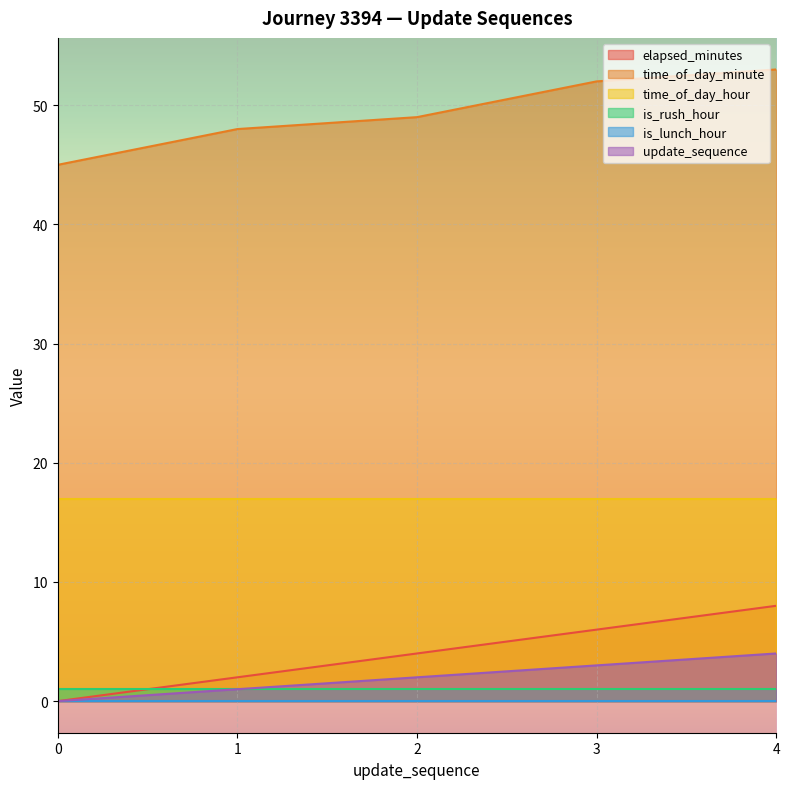

What is the value of the elapsed_minutes point at the 5th from the left?

8